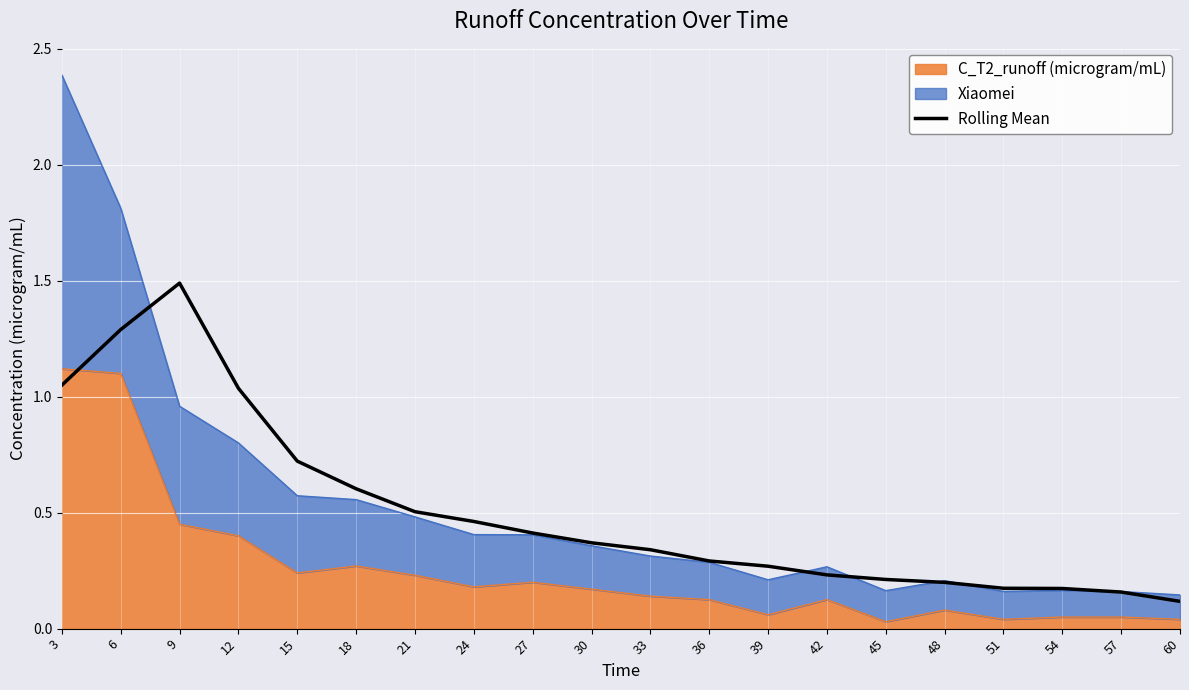

Reading left to right, list all the values displayed in this chart.

1.0	1.3	1.5	1.0	0.7	0.6	0.5	0.5	0.4	0.4	0.3	0.3	0.3	0.2	0.2	0.2	0.2	0.2	0.2	0.1